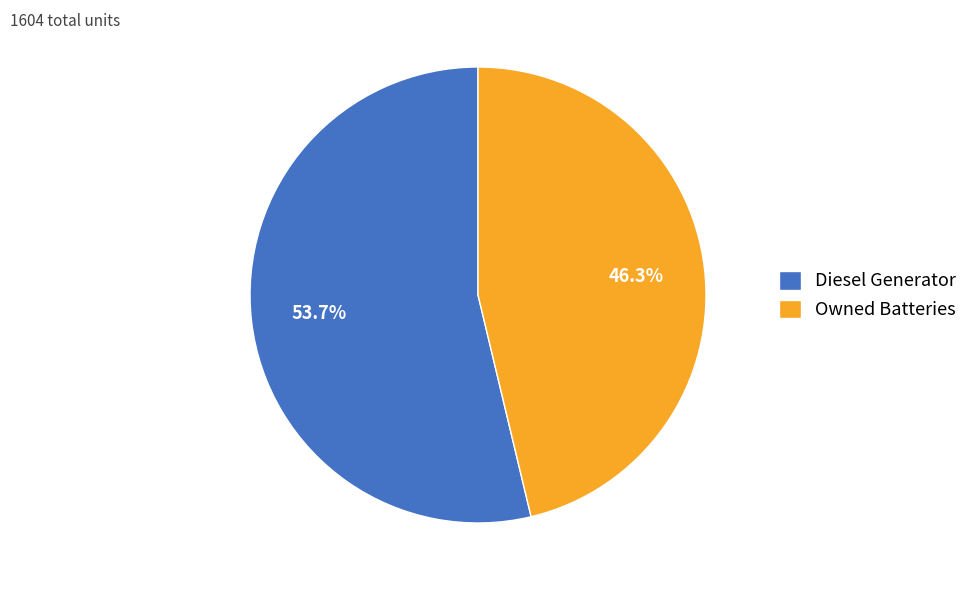

Combined, do Diesel Generator and Owned Batteries account for over 50%?

Yes